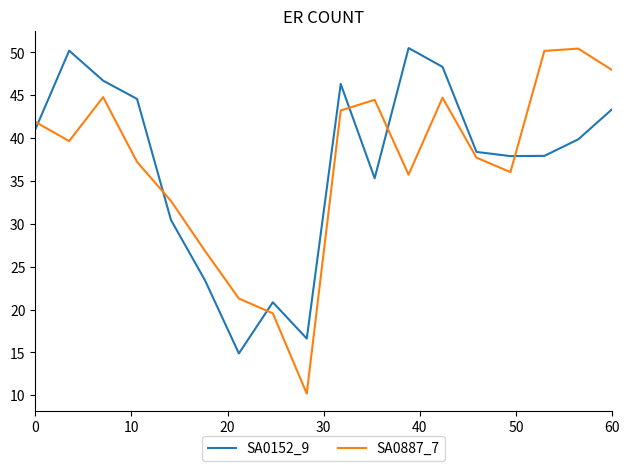

Which series has the largest range (max minus min)?

SA0887_7